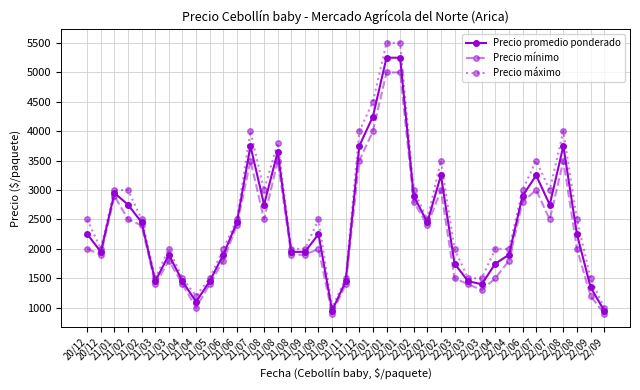

The Precio promedio ponderado series shows 1350 at 22/09. True or false?

True